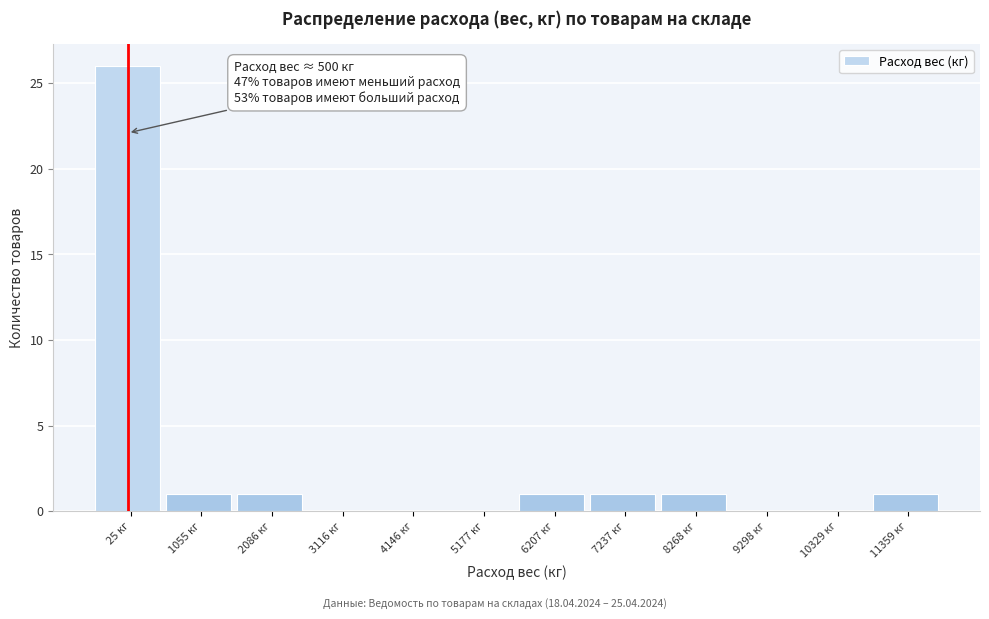

Reading right to left, transcribe all the data shown in this chart.

11359 кг=1	10329 кг=0	9298 кг=0	8268 кг=1	7237 кг=1	6207 кг=1	5177 кг=0	4146 кг=0	3116 кг=0	2086 кг=1	1055 кг=1	25 кг=26